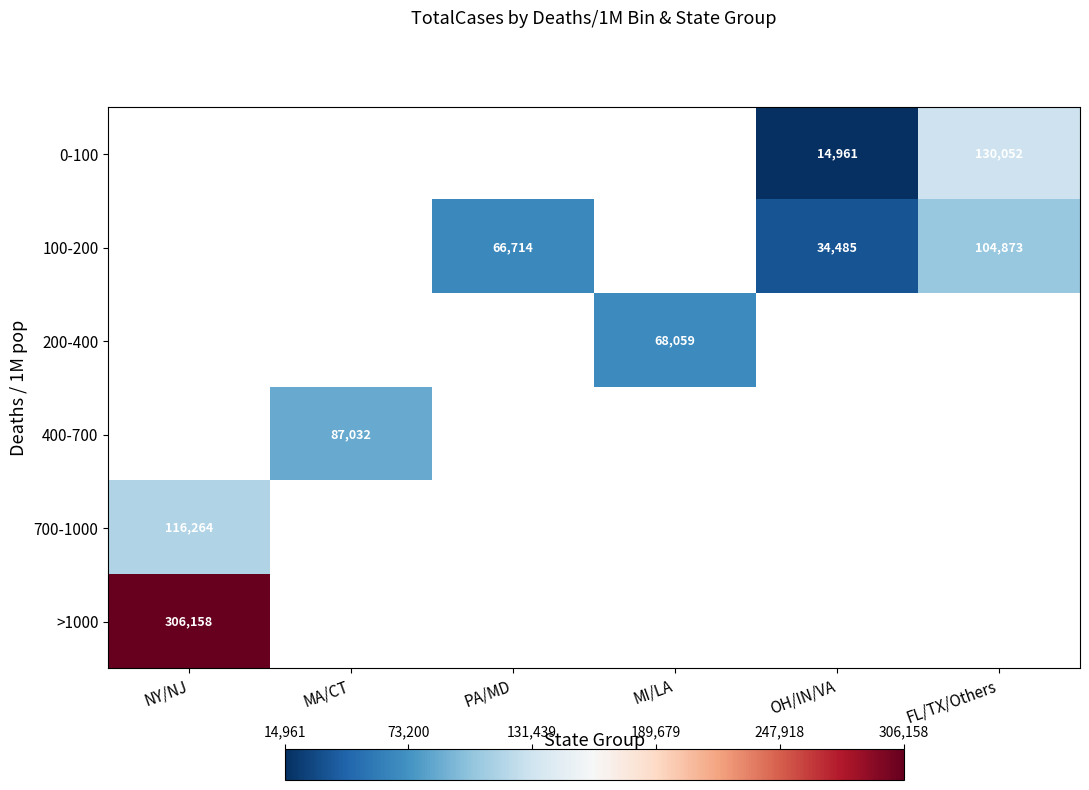

True or false: 400-700 has a value of 23102 at MA/CT.

False